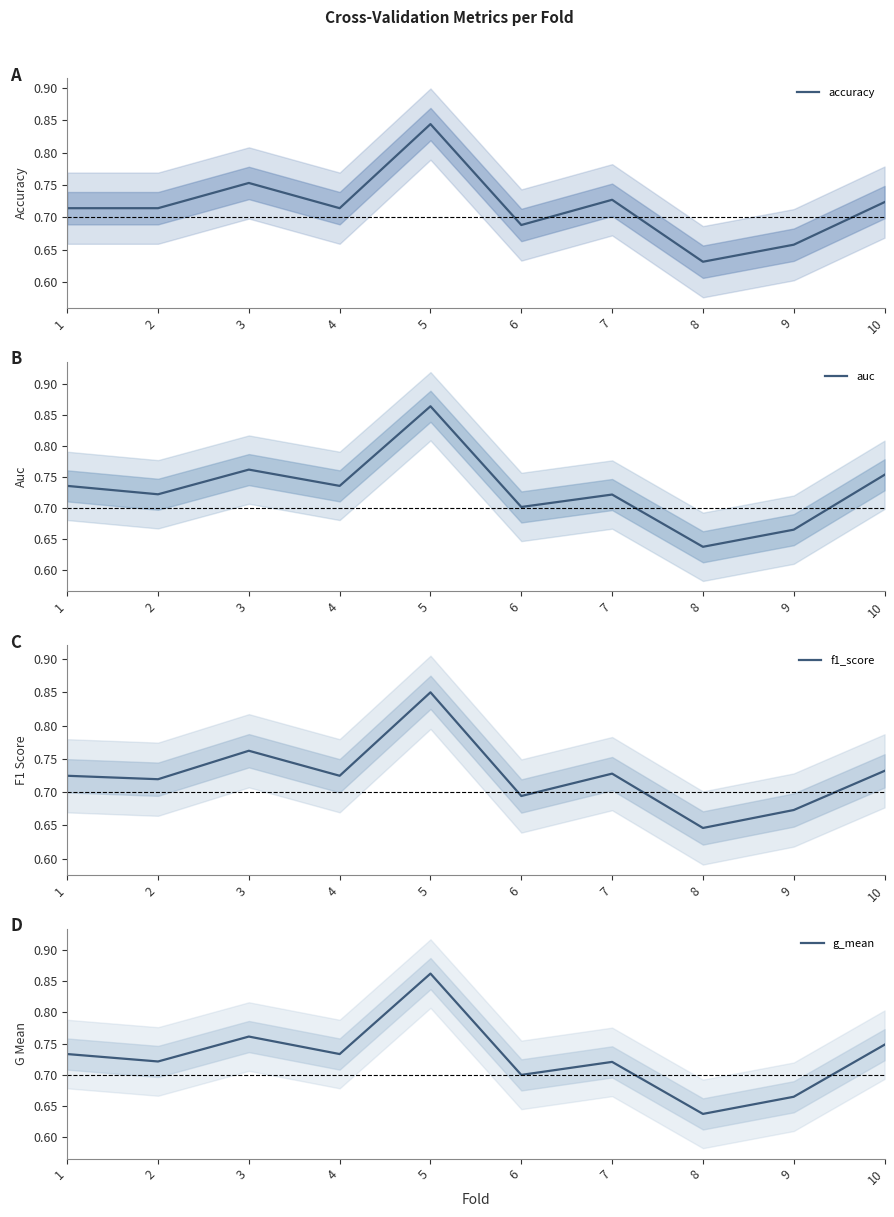

True or false: accuracy has more than 0 points higher than both neighbors.

True